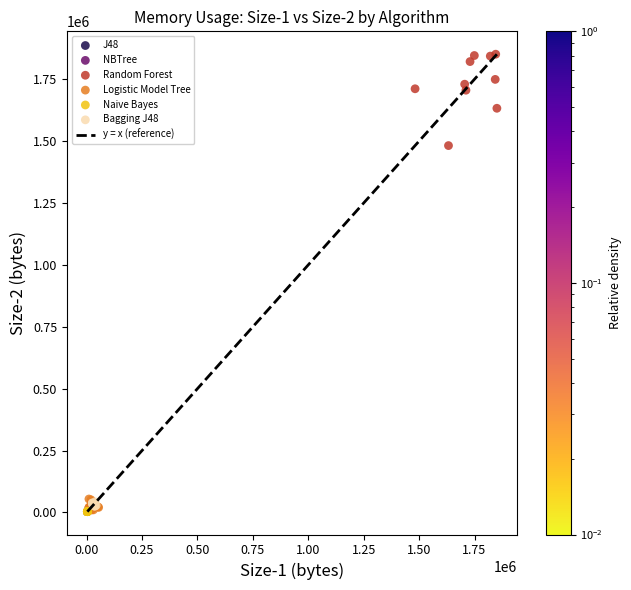

Which series reaches the maximum Y coordinate?

Random Forest